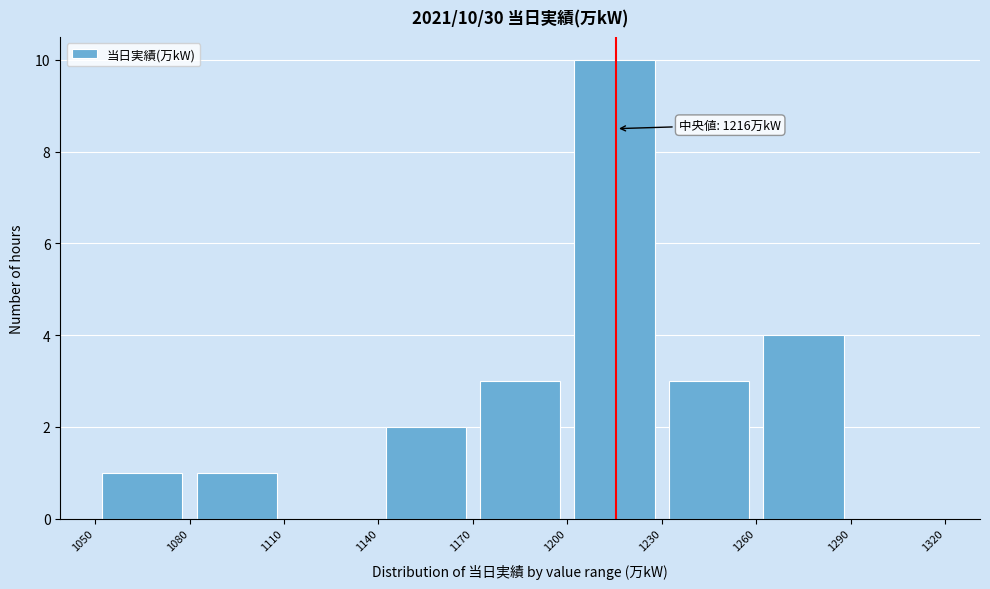

Which range on the x-axis has the tallest bar?

1200 to 1230